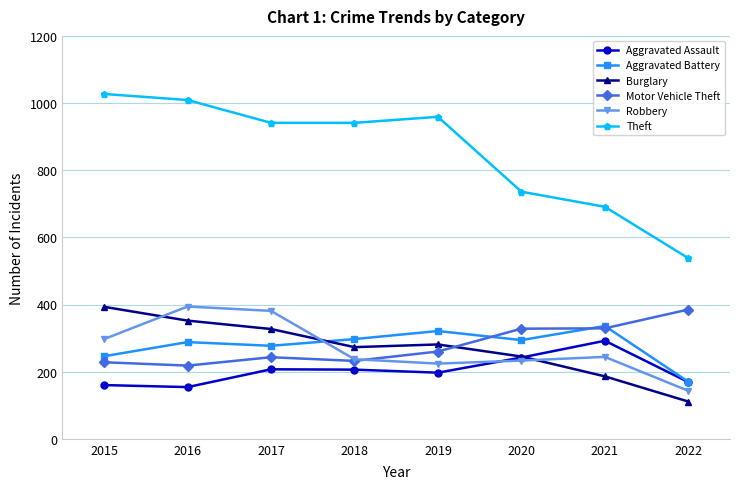

True or false: Motor Vehicle Theft and Aggravated Assault cross at least once.

False